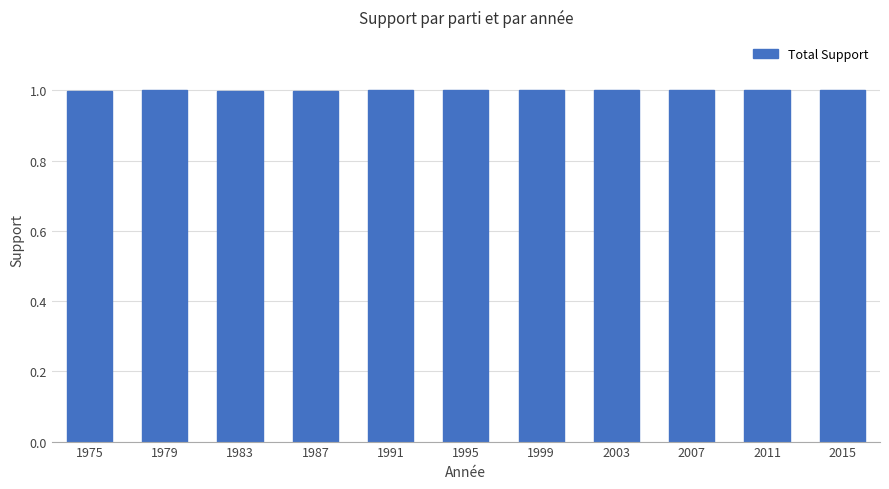

What is the smallest value displayed?

1.0